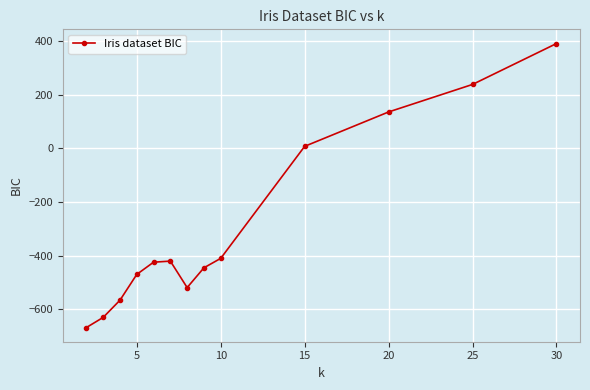

What is the difference between the second highest and minimum values?

905.7